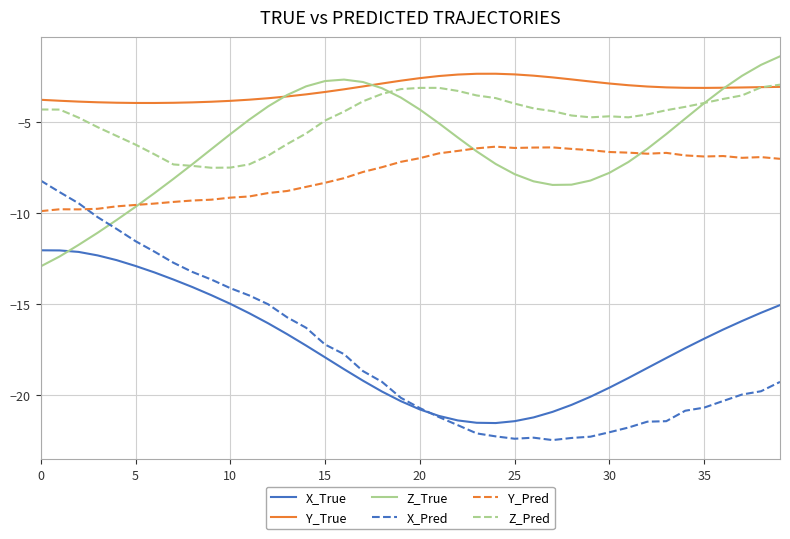

How many lines are shown in the chart?

6